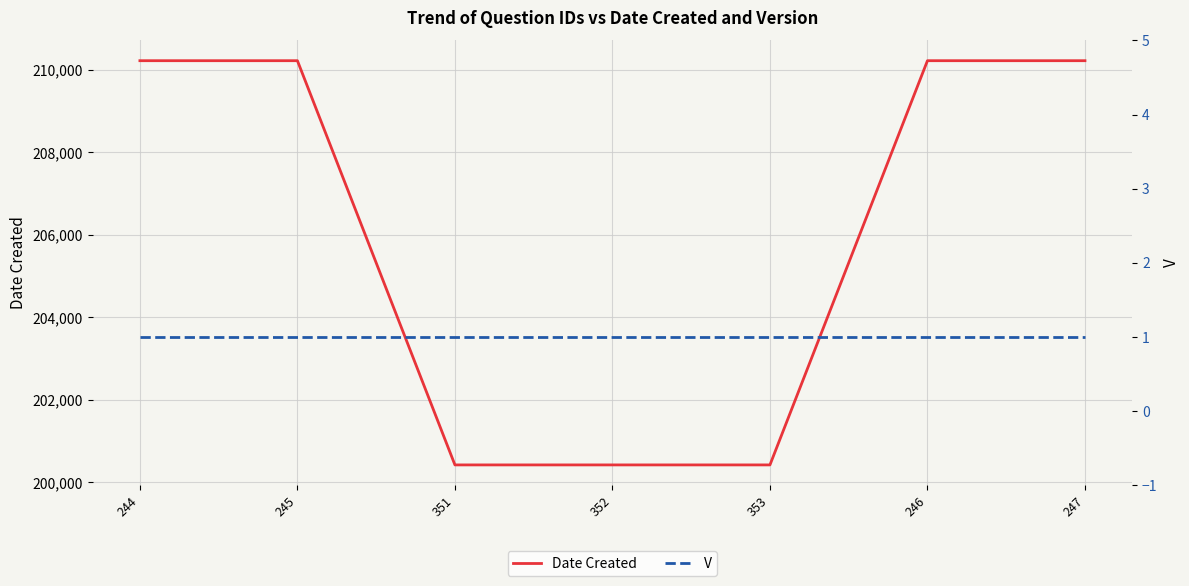

True or false: V and Date Created cross at least once.

False